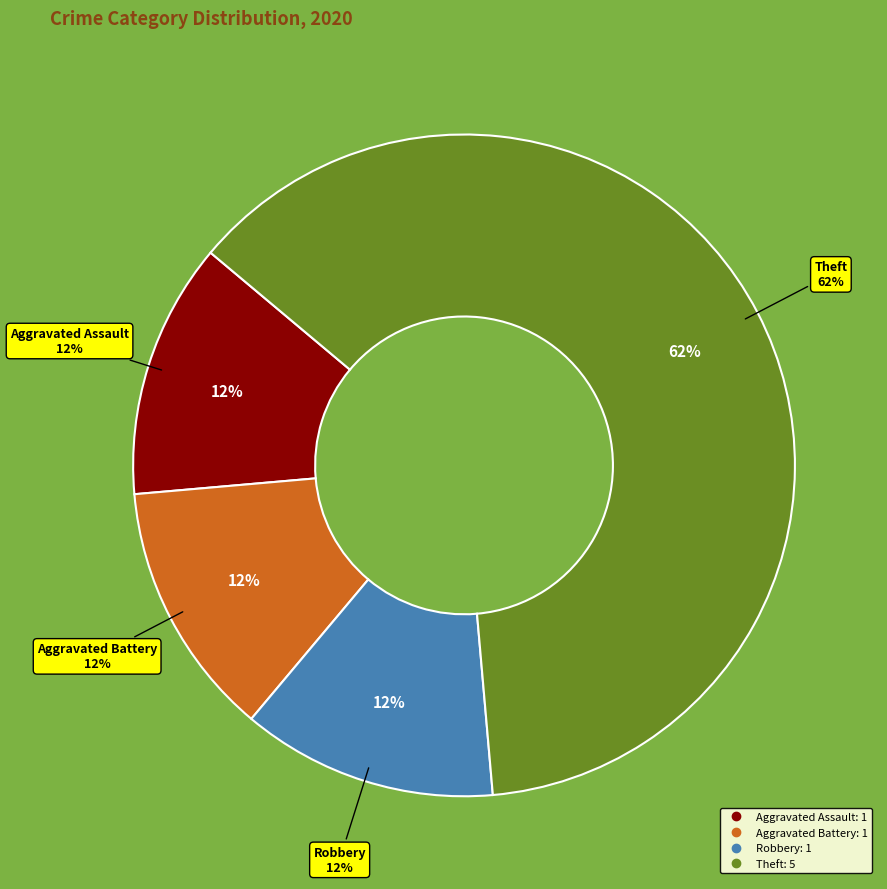

What is the largest slice in the pie chart?

Theft